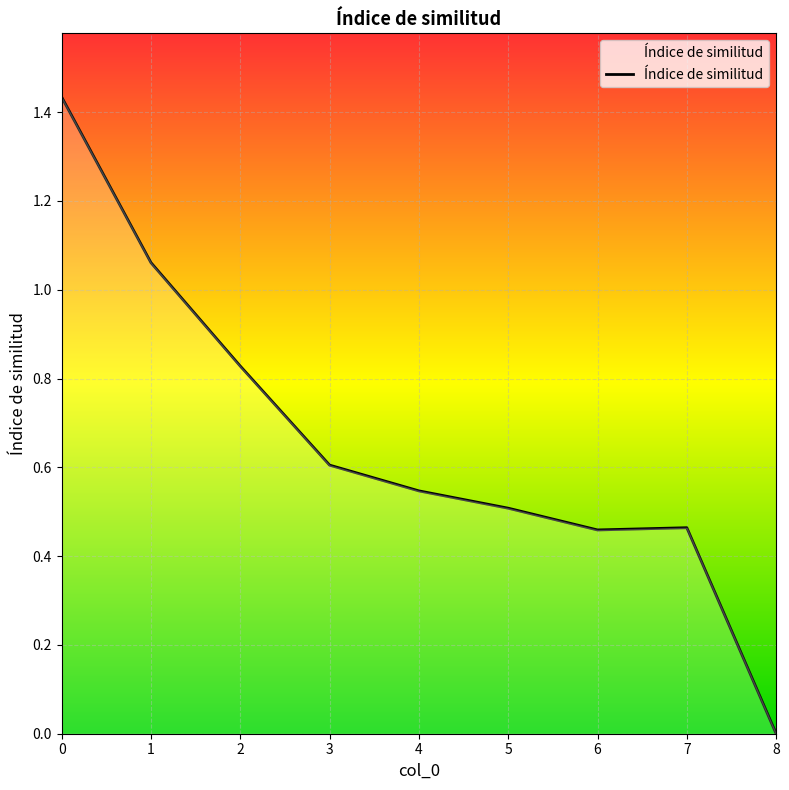

Is it true that the value at 0 is 0.8?

False